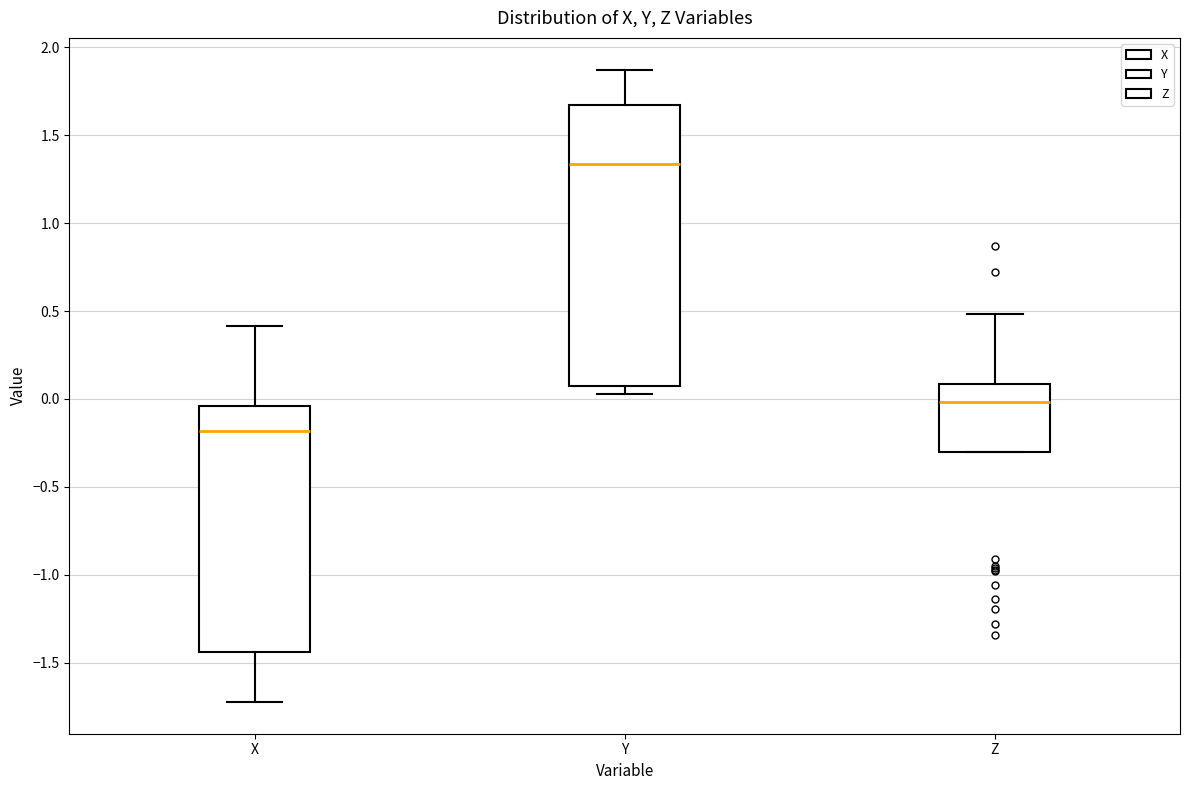

Which box is the tallest, from its lower edge to its upper edge?

Y